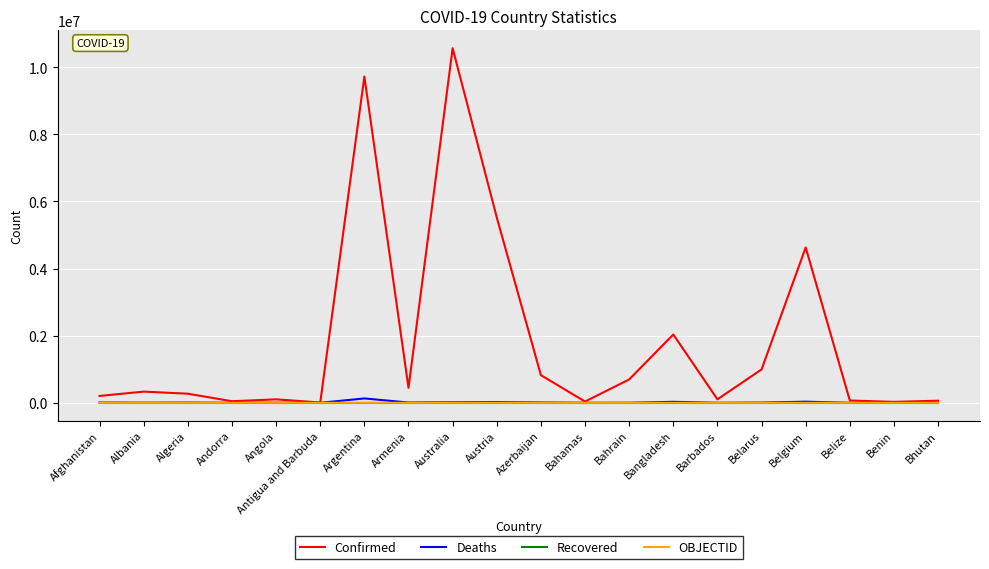

What is the highest value of the Confirmed series?

10567948